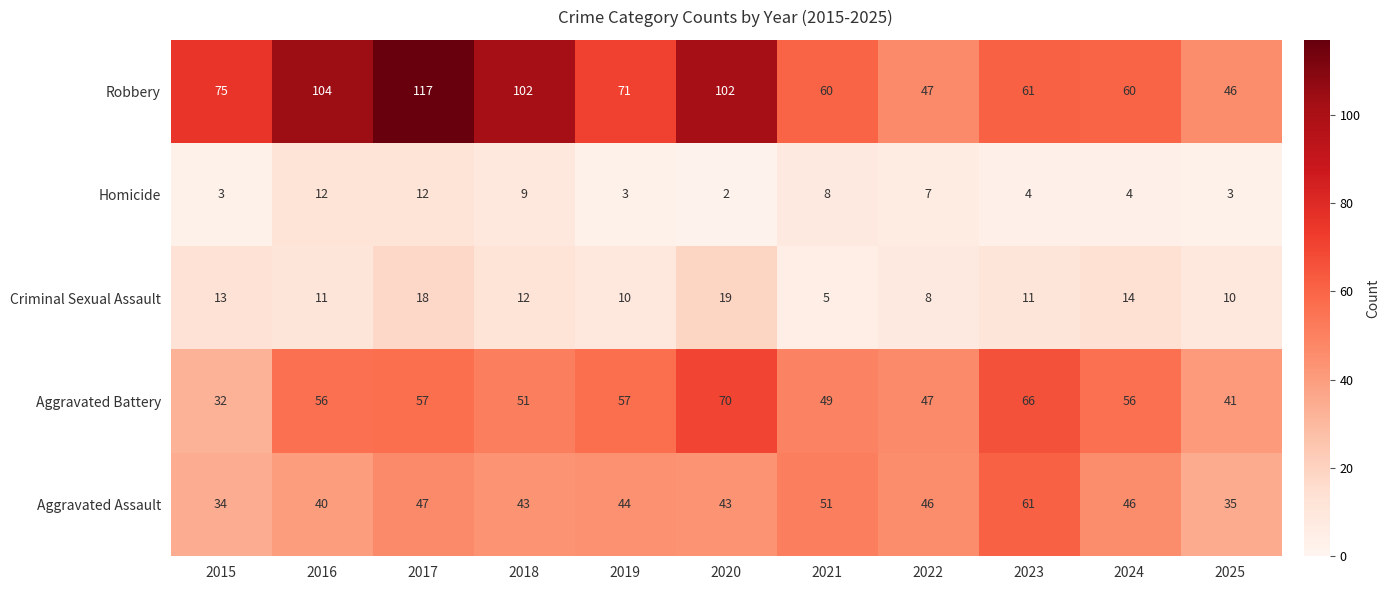

The Aggravated Assault series shows 47 at 2017. True or false?

True